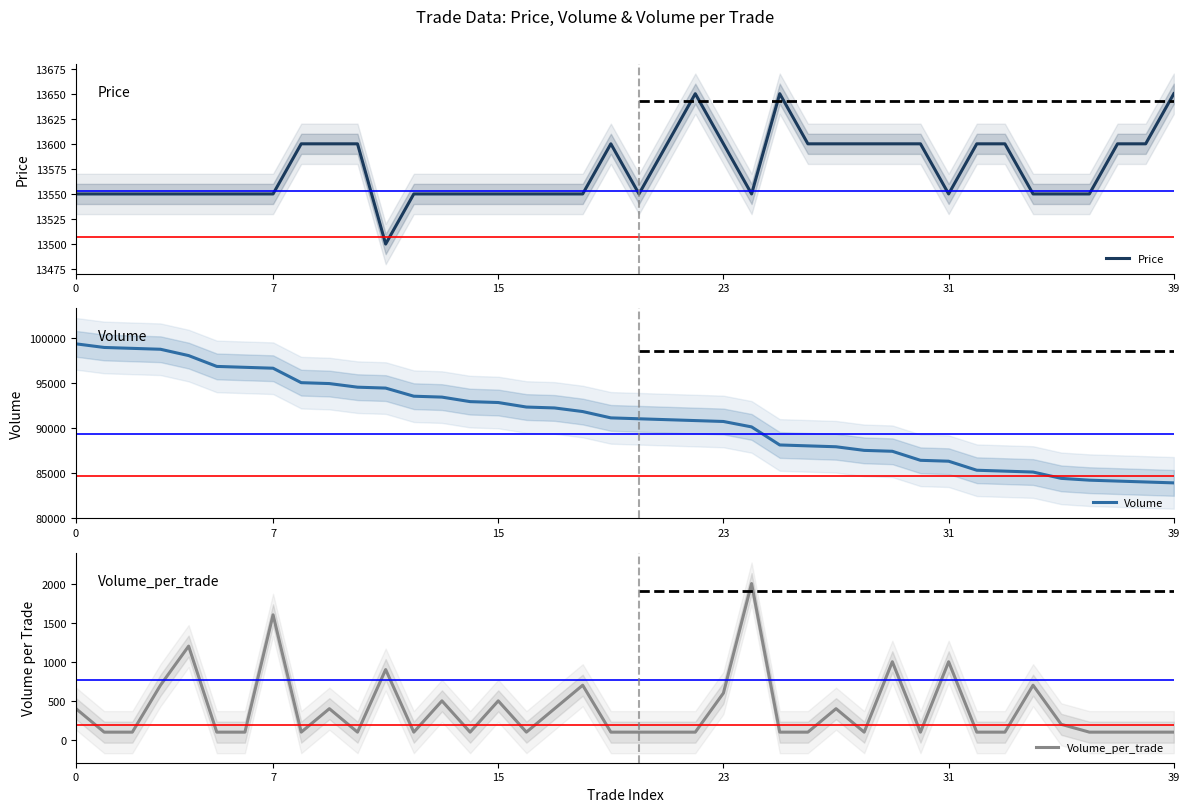

How many interior local valleys does the Price series have?

4